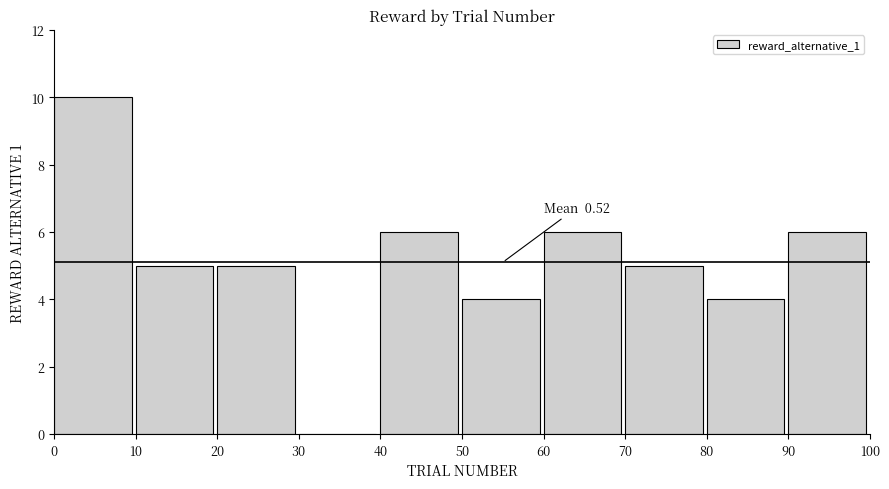

Reading left to right, what are all the values shown in this chart?

0=10	10=5	20=5	30=0	40=6	50=4	60=6	70=5	80=4	90=6